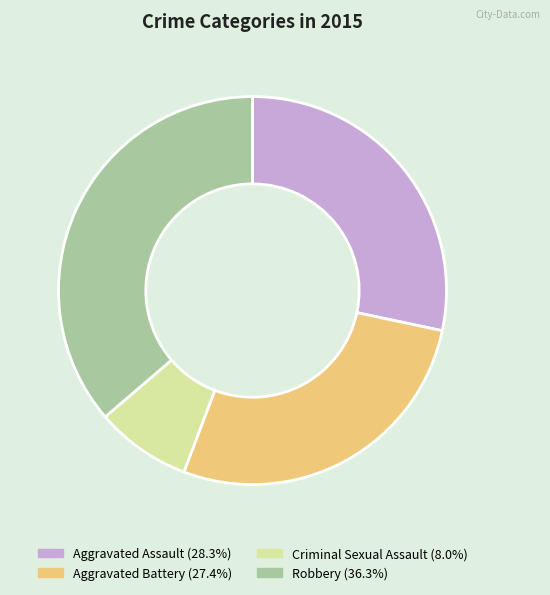

Rank the categories by value from lowest to highest.

Criminal Sexual Assault, Aggravated Battery, Aggravated Assault, Robbery